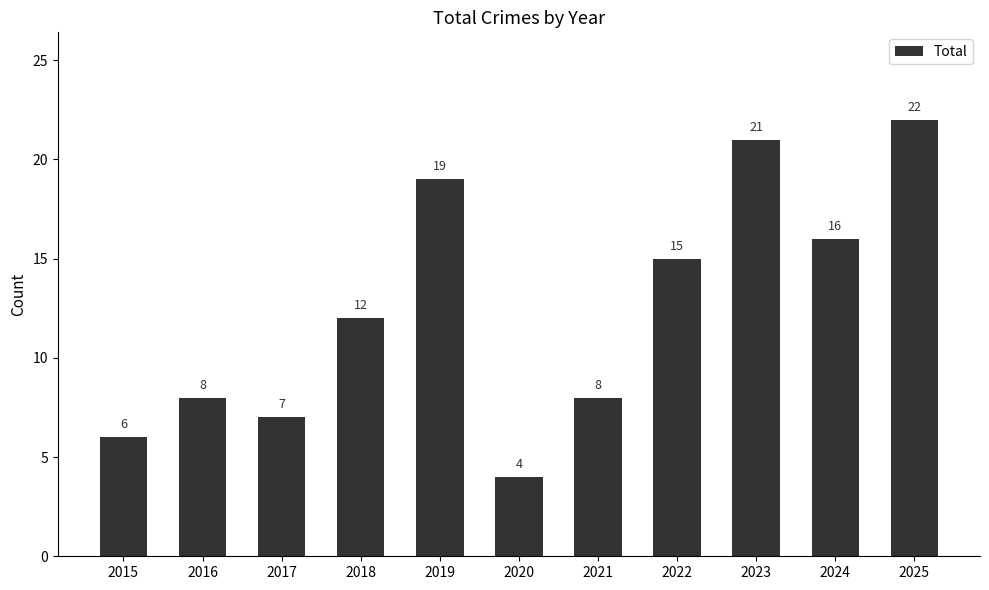

What is the value of the 8th bar from the left?

15